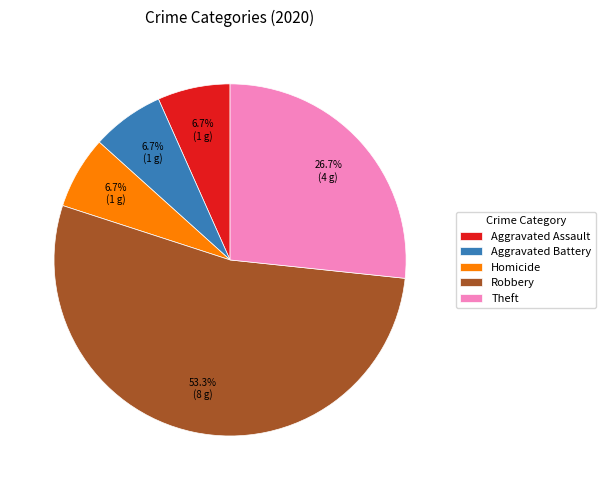

What is the largest slice in the pie chart?

Robbery